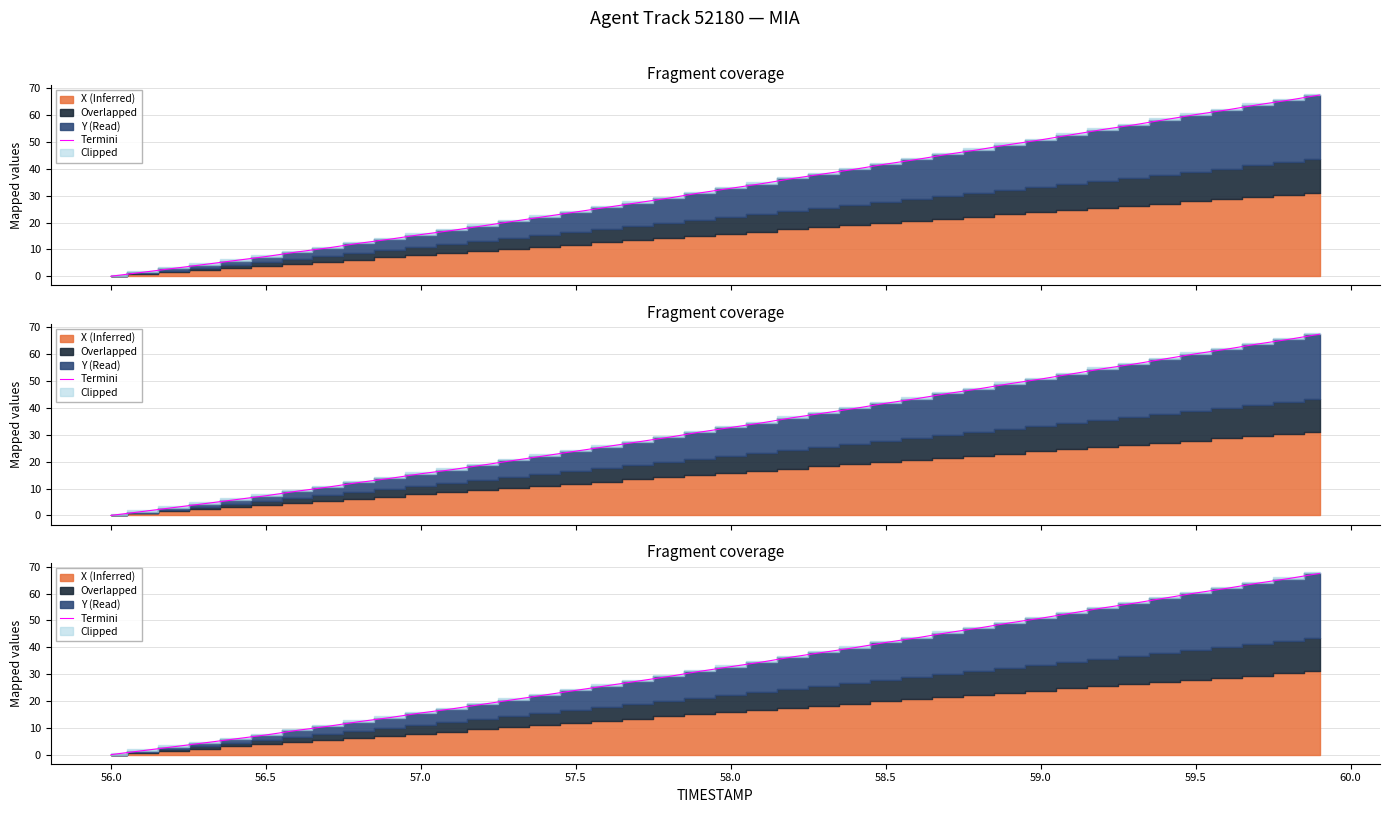

What is the value of the 39th point from the left?

65.6